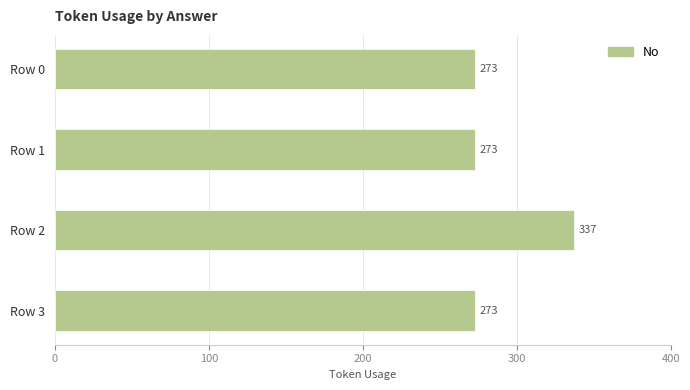

What is the maximum value shown in the chart?

337